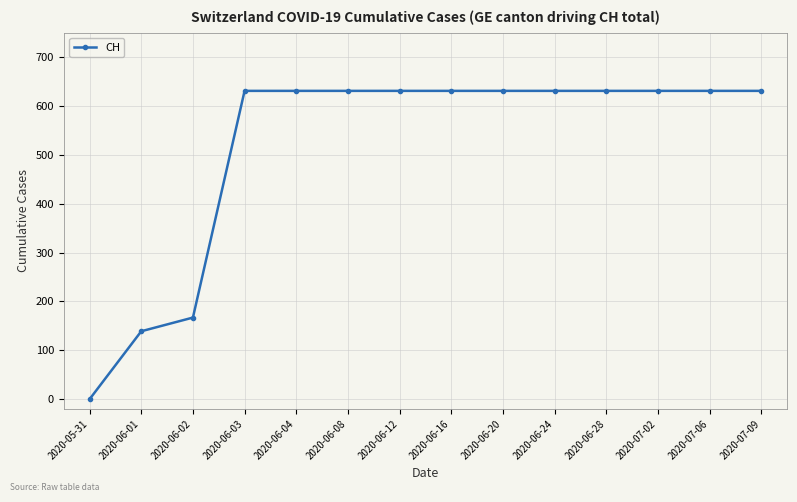

Read the value at 2020-06-20, to the nearest 10.

630